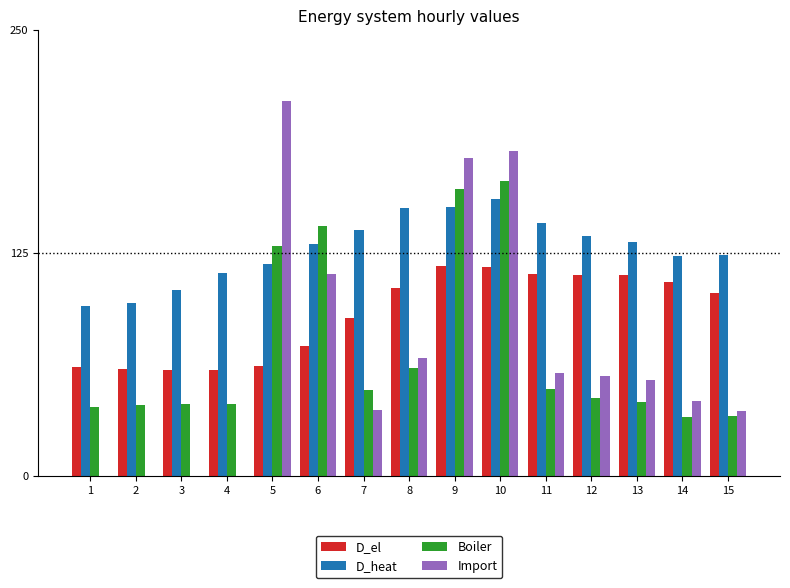

What are all the series names shown in the legend?

D_el, D_heat, Boiler, Import